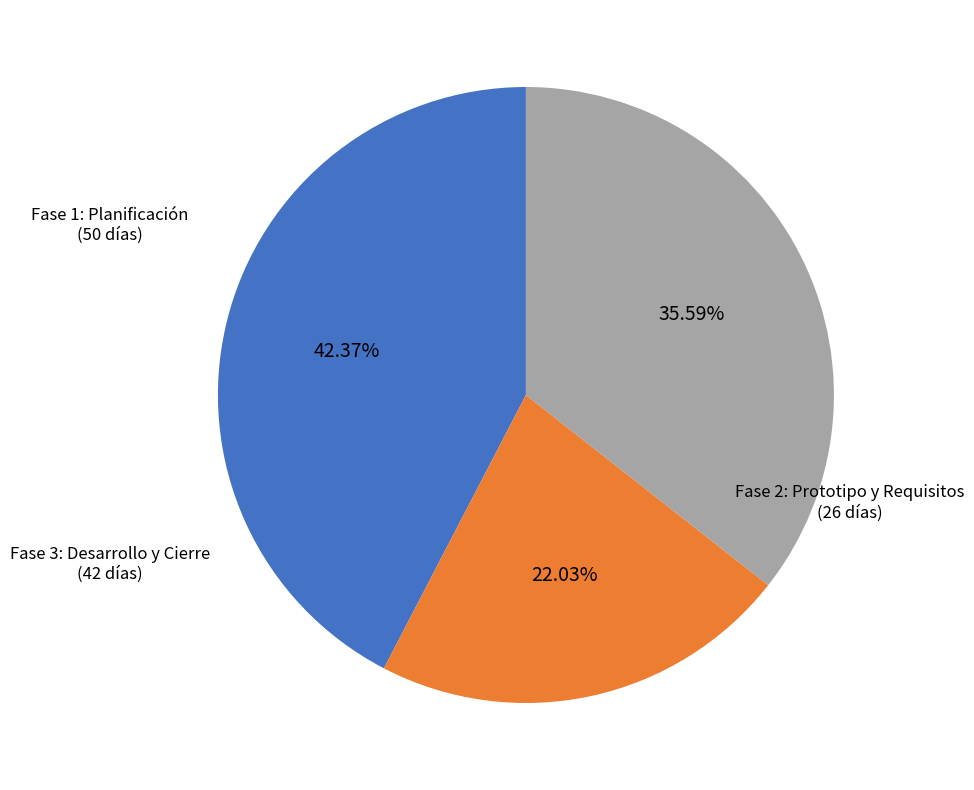

Is there a majority slice in this chart?

No